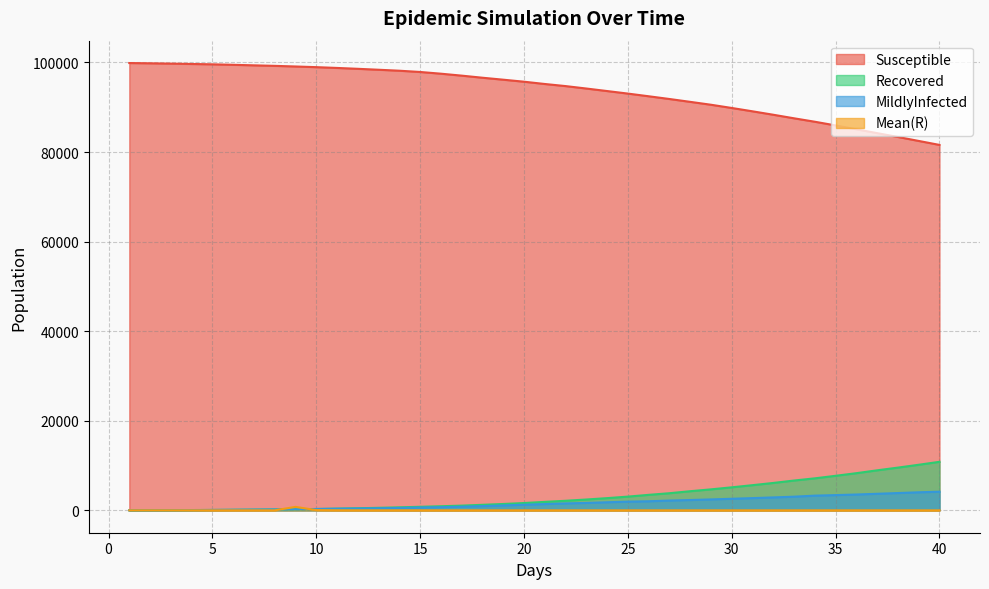

True or false: Susceptible has more than 0 points higher than both neighbors.

False